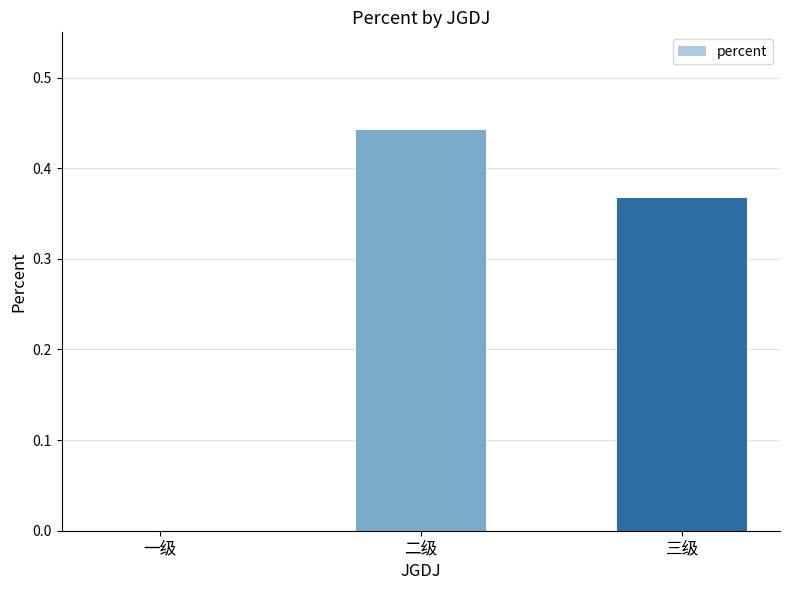

What is the change in value from 一级 to 二级?

+0.4